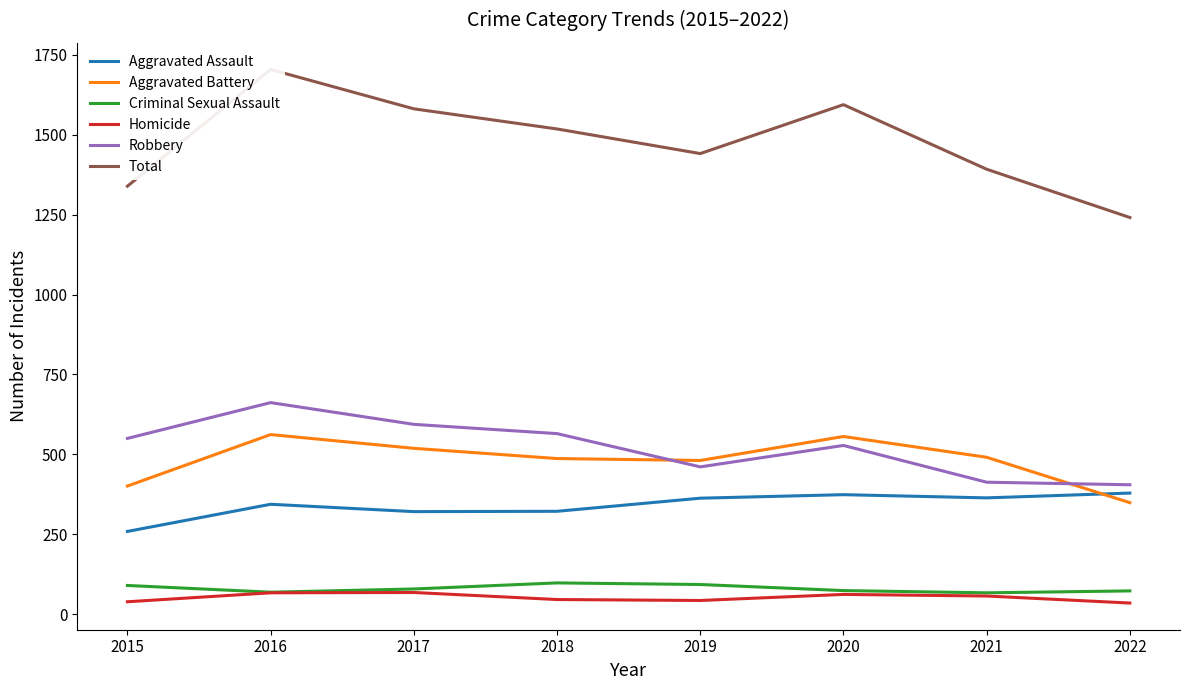

What is the difference between the maximum and minimum values in the Aggravated Battery series?

213